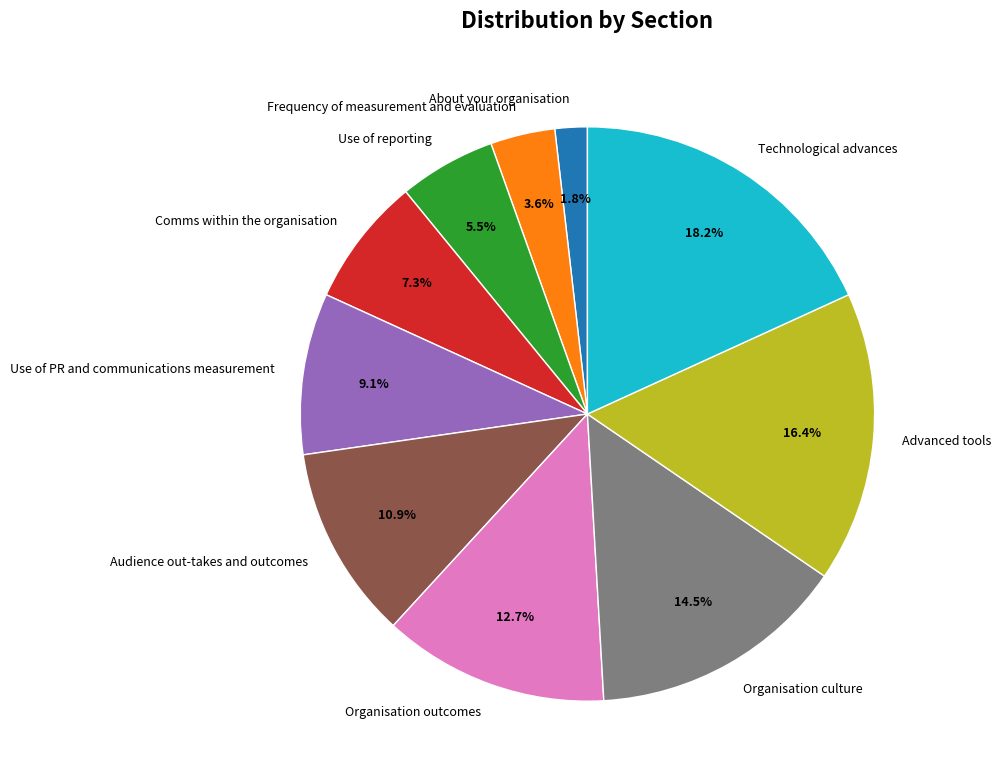

How many segments does this pie chart have?

10